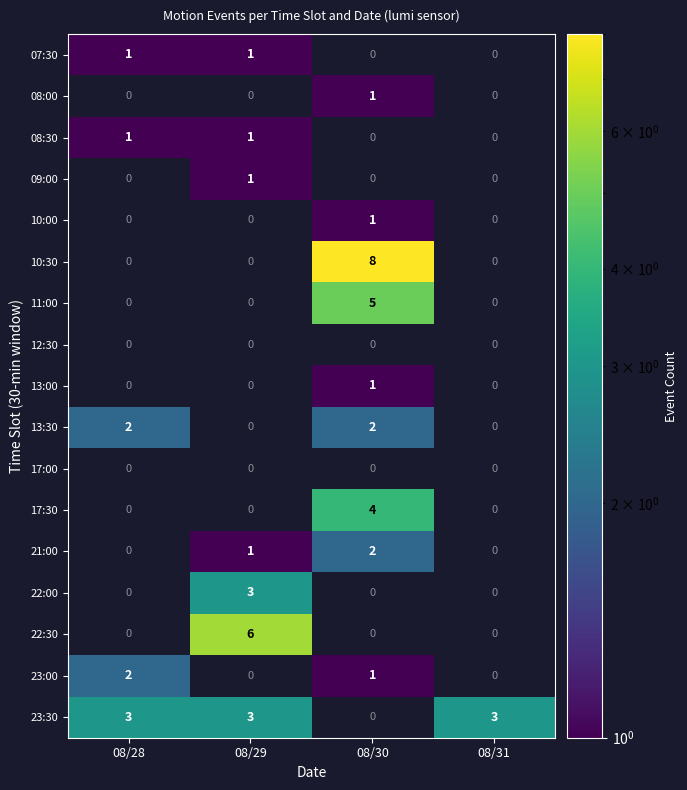

The 10:30 series shows 11 at 08/30. True or false?

False